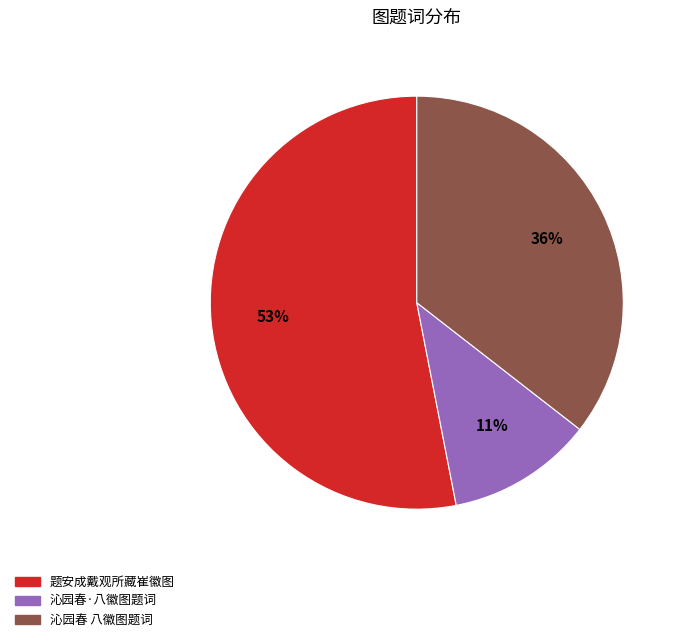

The 题安成戴观所藏崔徽图 slice represents 53% of the pie. True or false?

True